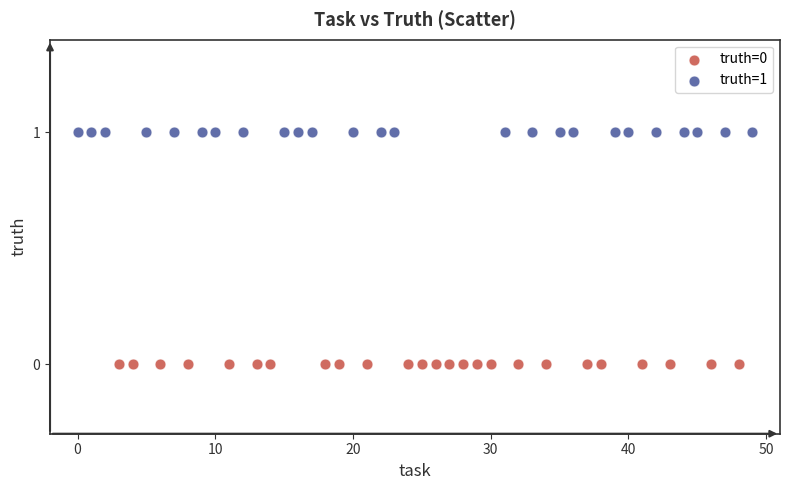

What are all the series names shown in the legend?

truth=0, truth=1